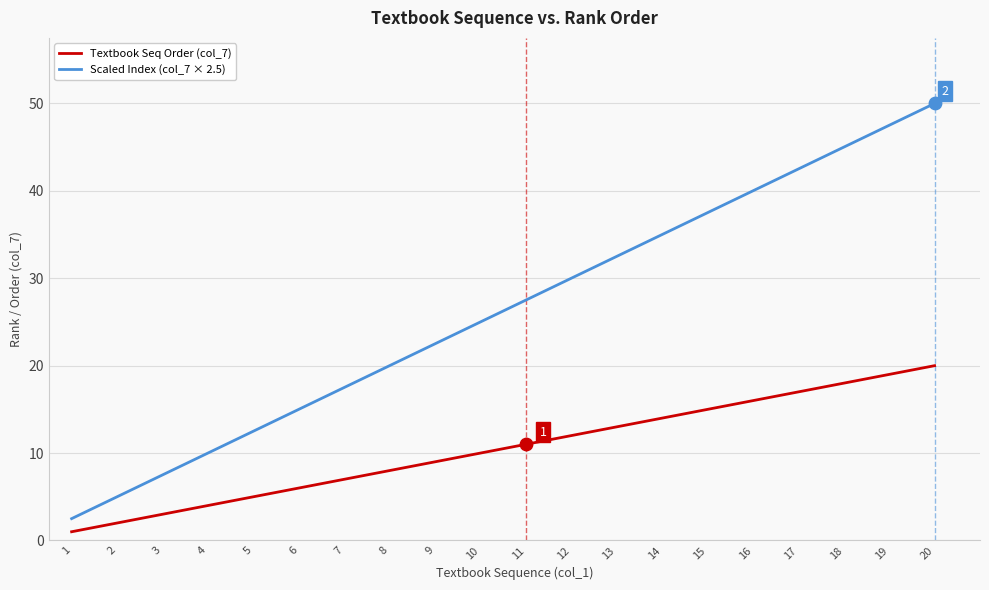

At which category is the sum across all series the highest?

20